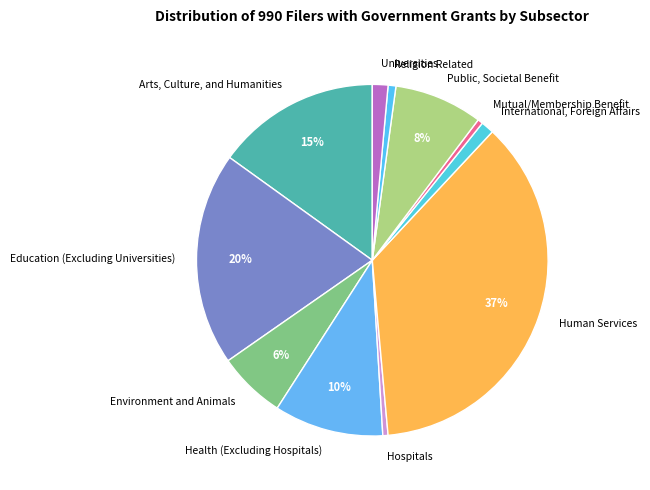

How many slices are in this pie chart?

11